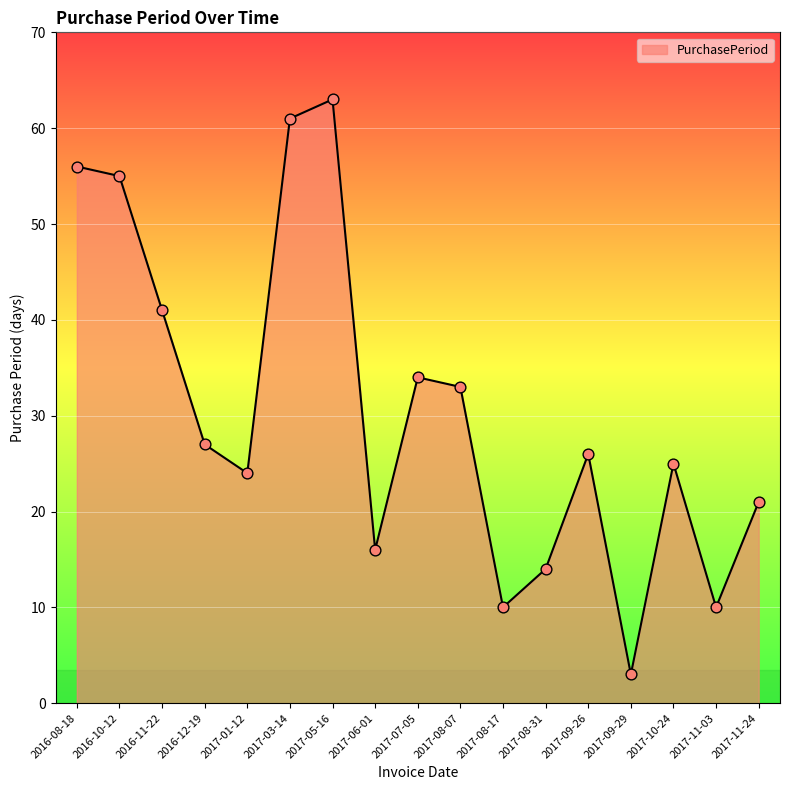

What is the change in value from 2017-09-29 to 2017-11-24?

+18